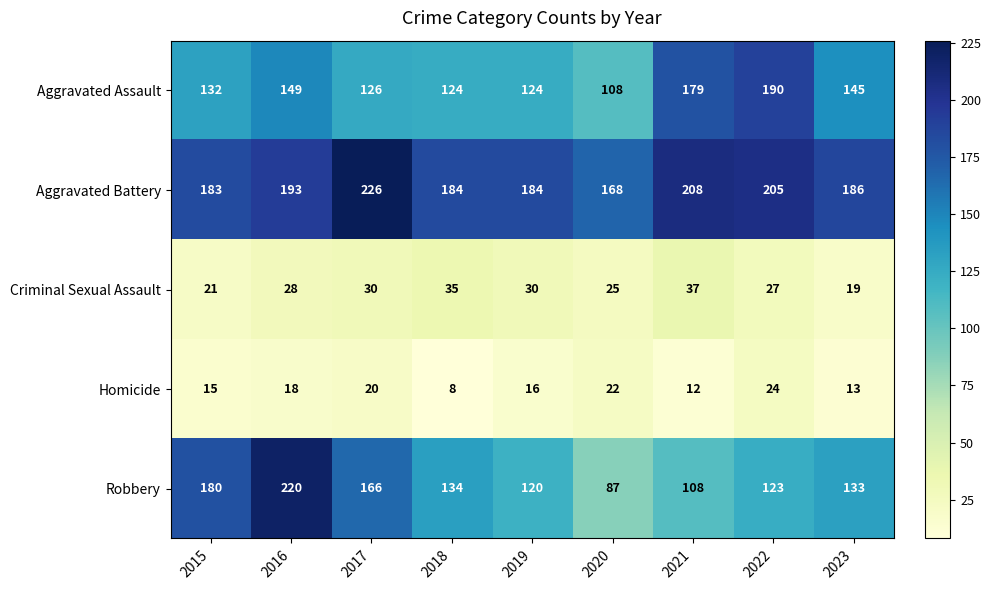

At how many categories does at least one series exceed 53?

9